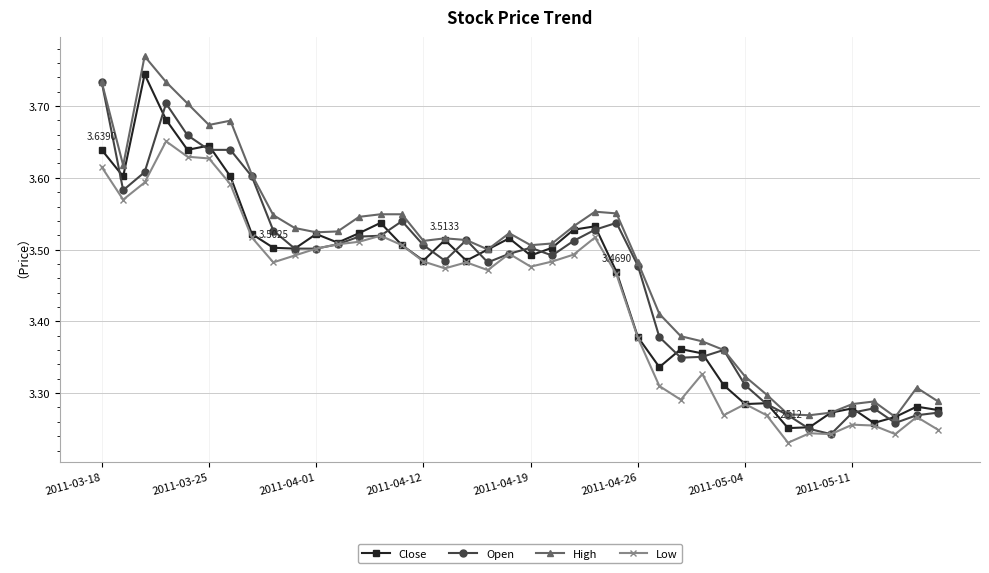

What is the difference between the maximum and minimum values in the Open series?

0.5